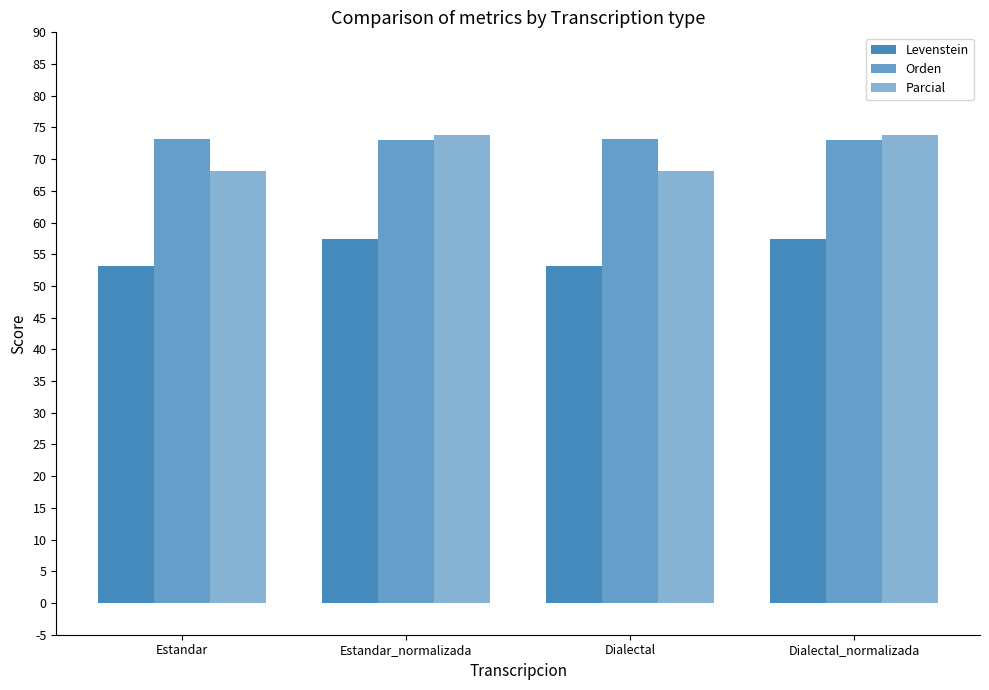

How many data points in Levenstein are above 57?

2